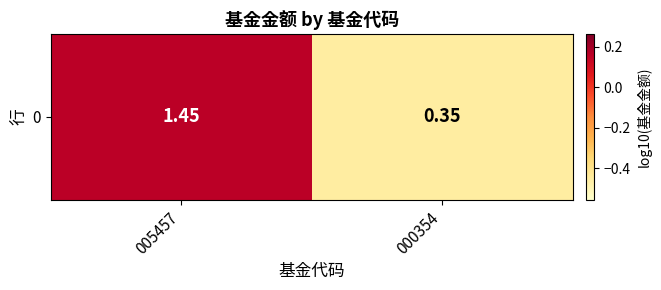

What is the change in value from 005457 to 000354?

-0.6